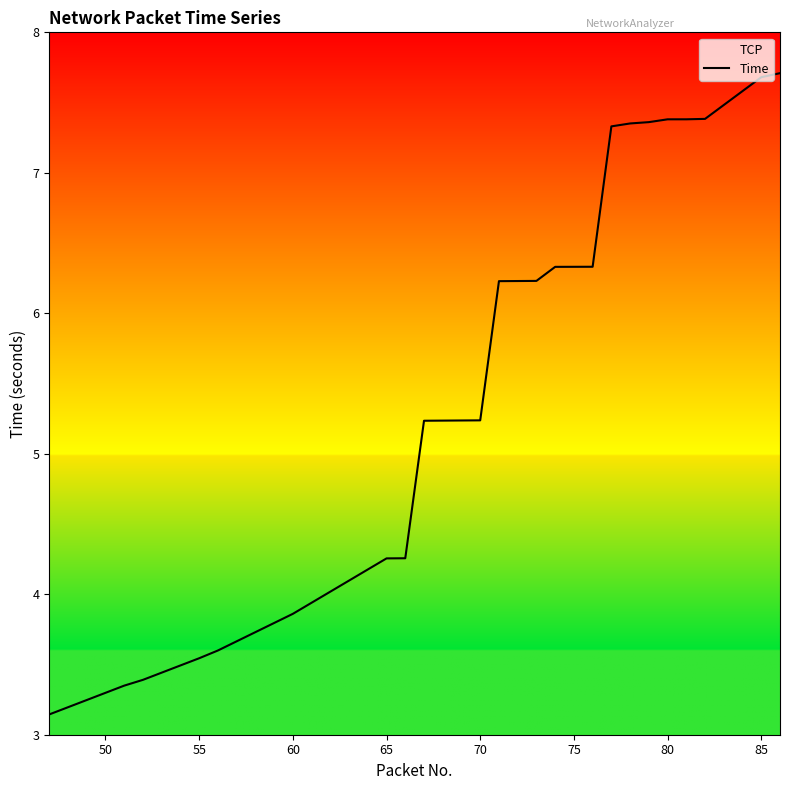

Reading left to right, list all the values displayed in this chart.

3.1	3.2	3.2	3.3	3.3	3.4	3.4	3.5	3.5	3.6	3.7	3.7	3.8	3.9	3.9	4.0	4.1	4.2	4.3	4.3	5.2	5.2	5.2	5.2	6.2	6.2	6.2	6.3	6.3	6.3	7.3	7.4	7.4	7.4	7.4	7.4	7.5	7.6	7.7	7.7